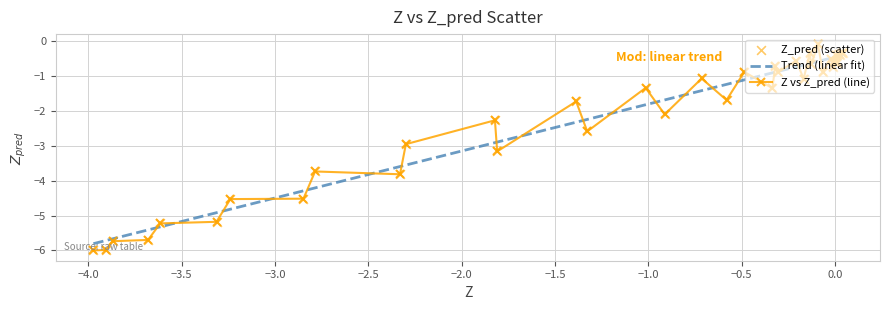

Rank the series by their maximum value, from highest to lowest.

Z vs Z_pred (line), Trend (linear fit)